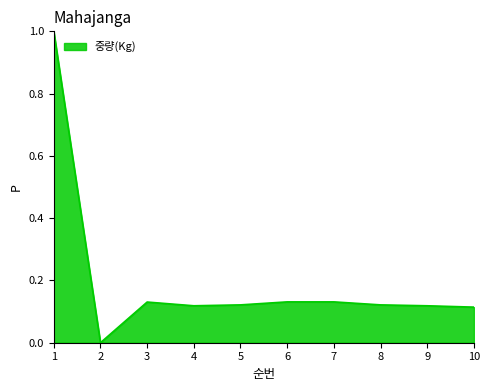

Does the chart display data point markers on the line(s)?

No